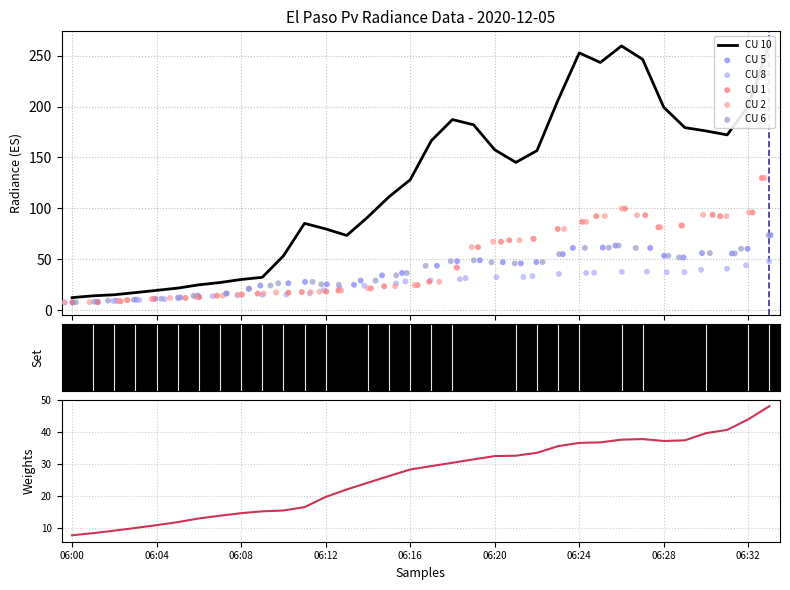

At which category is the sum across all series the highest?

33